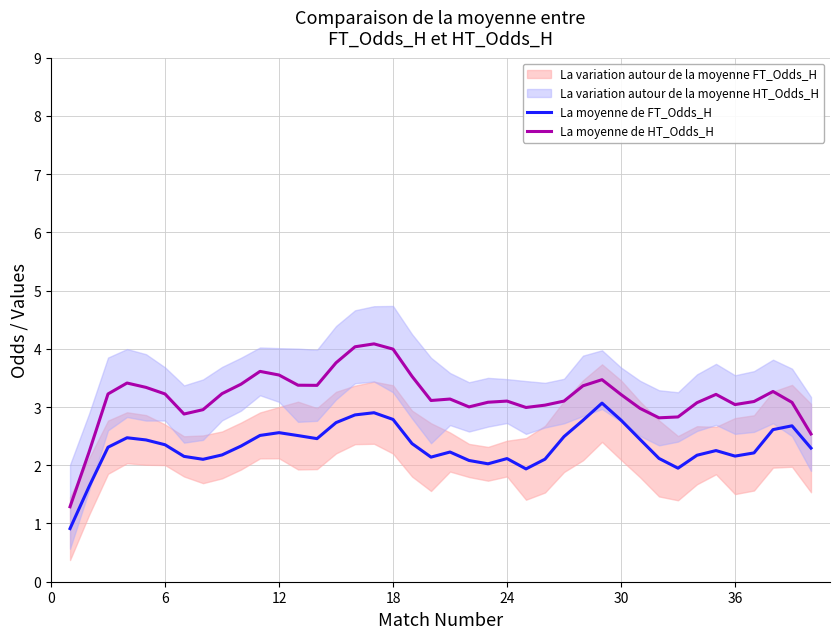

How many values in the La moyenne de HT_Odds_H series exceed 3?

31